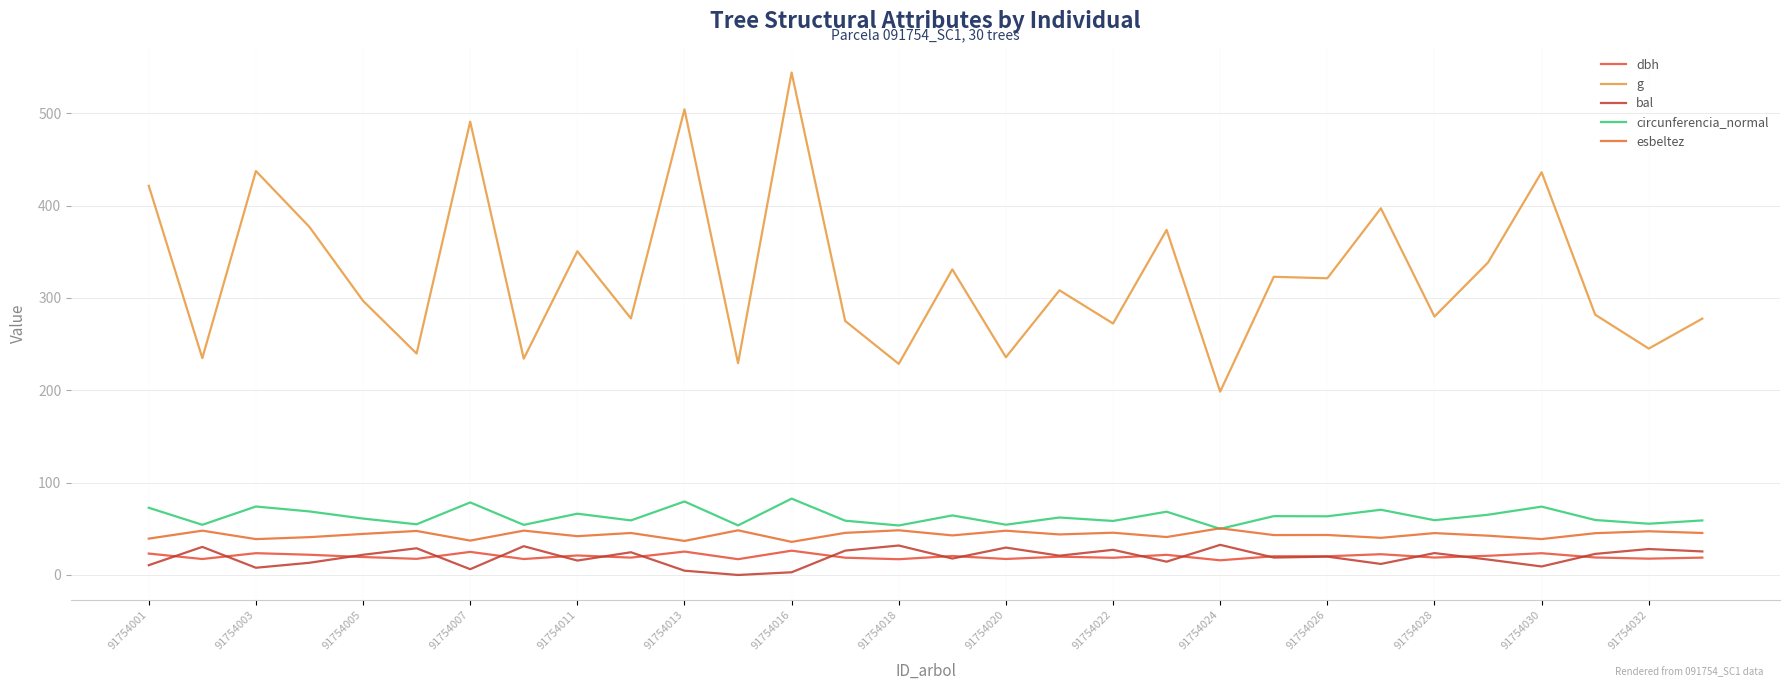

Does the chart display data point markers on the line(s)?

No